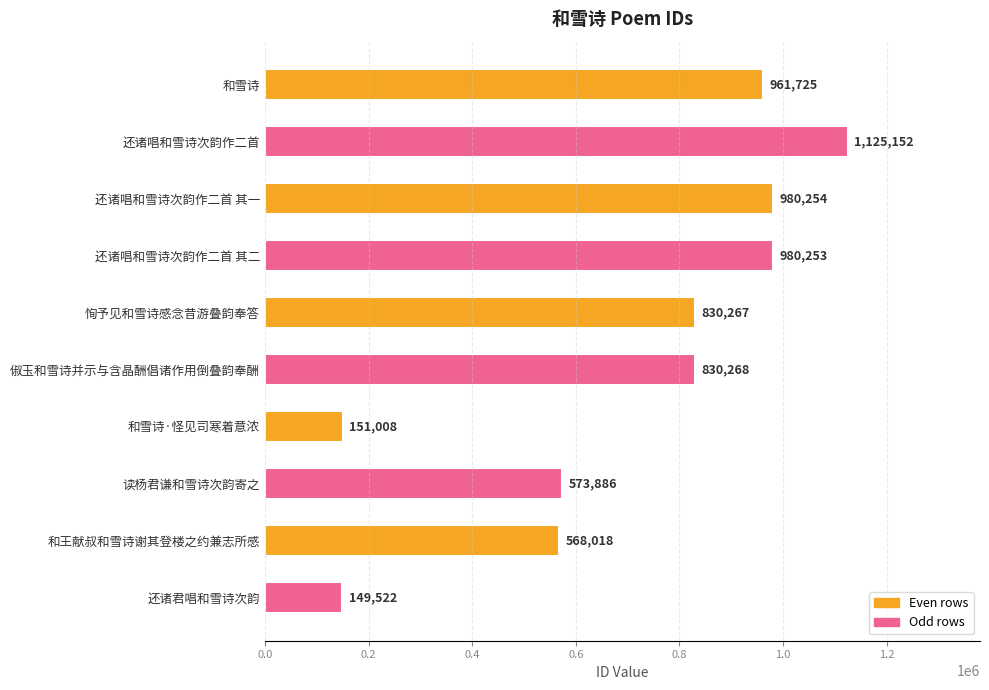

What is the change in value from 和王献叔和雪诗谢其登楼之约兼志所感 to 还诸君唱和雪诗次韵?

-418496